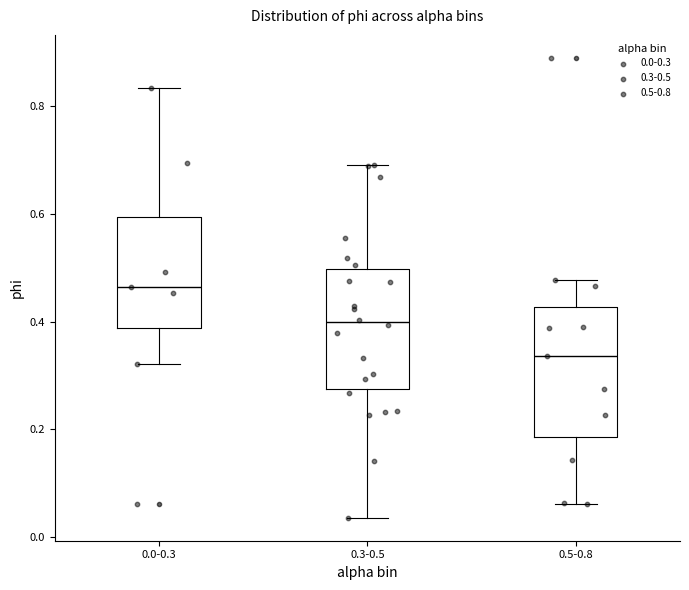

Reading left to right, transcribe this box plot: for each box, give where its median line is, the range the box spans, and where its two whiskers end, as read against the y-axis. The values are not printed on the chart, so give them approximately, as read against the axis.

0.0-0.3: median 0.46, box 0.38 to 0.60, whiskers 0.32 to 0.84
0.3-0.5: median 0.40, box 0.28 to 0.50, whiskers 0.04 to 0.68
0.5-0.8: median 0.34, box 0.18 to 0.42, whiskers 0.06 to 0.48